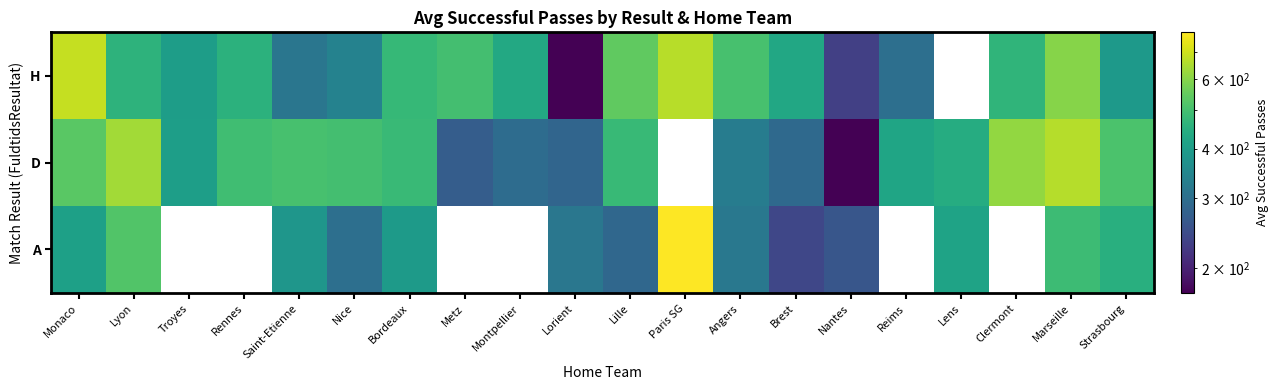

What is the greatest value displayed?

786.0